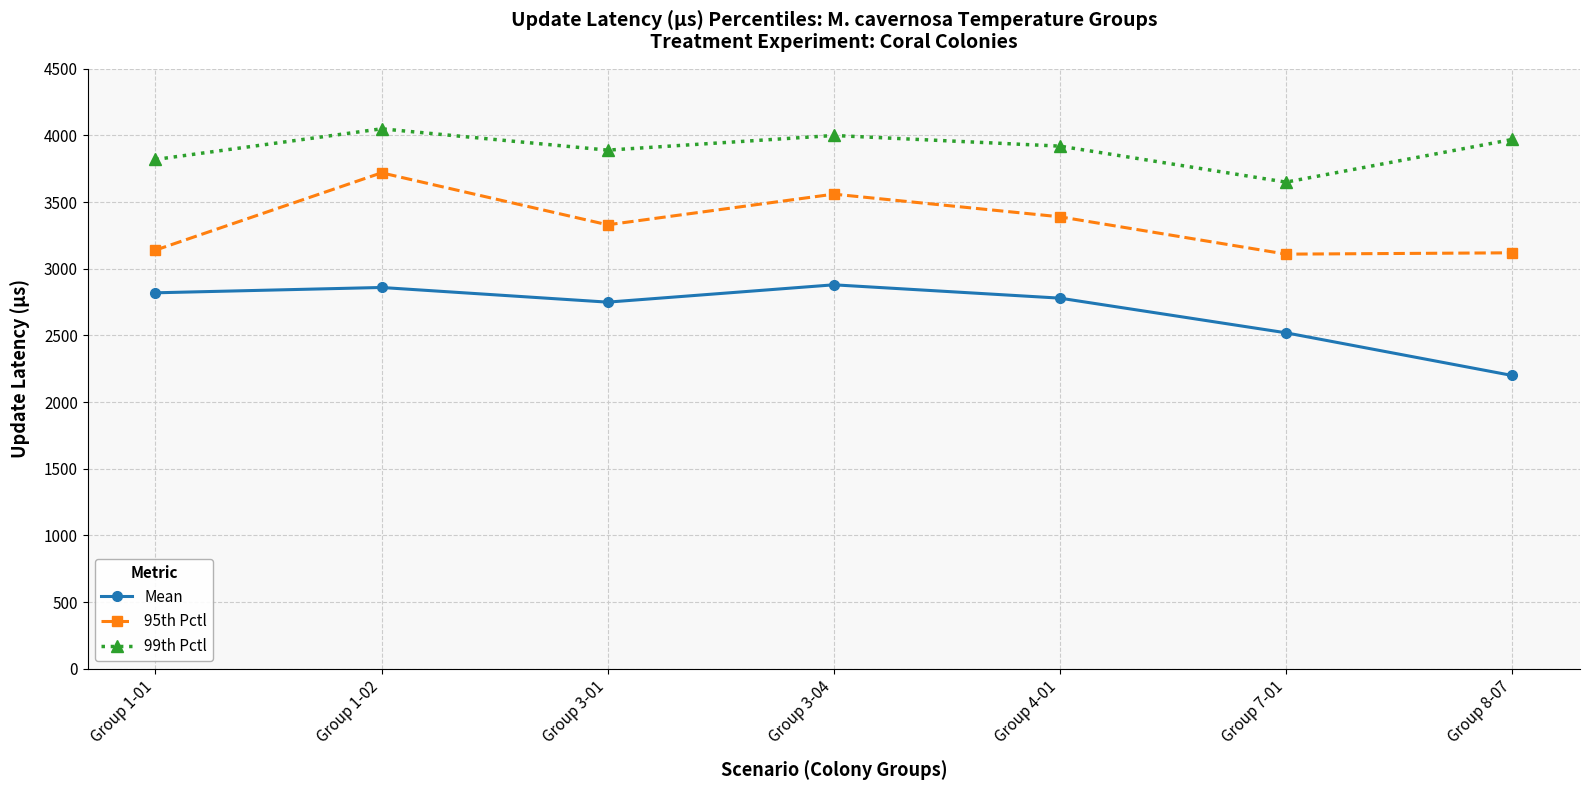

Which series has the largest total across all categories?

99th Pctl